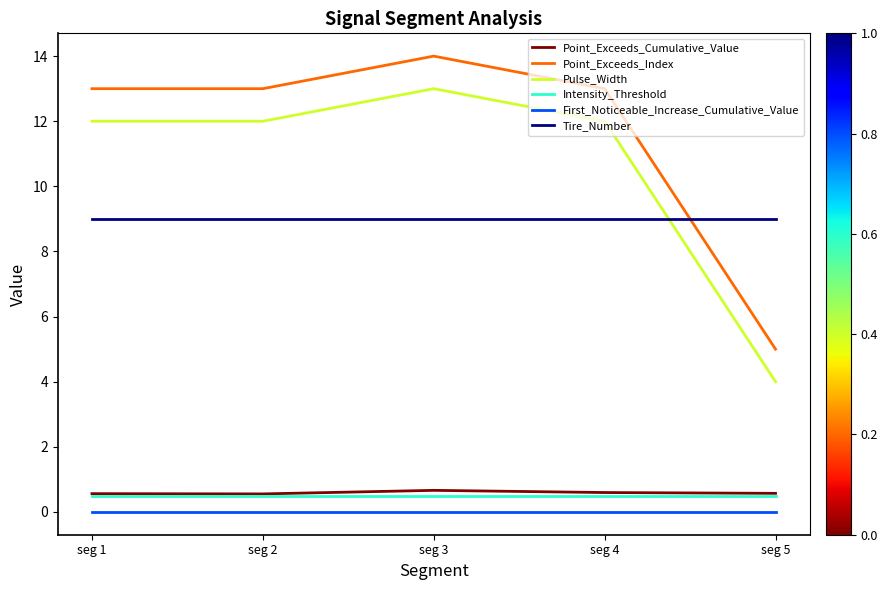

What is the sum of all Pulse_Width values?

53.0